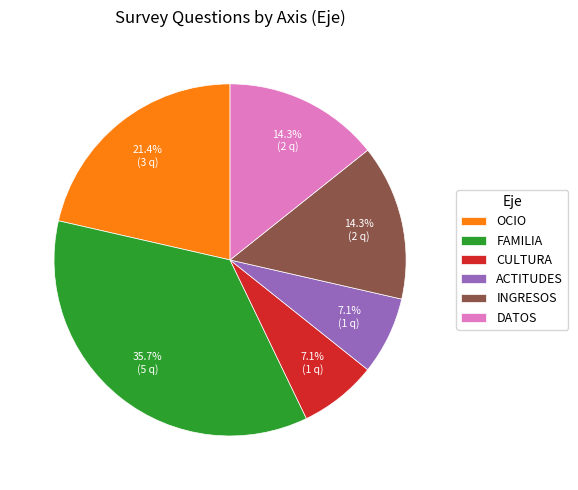

To the nearest percent, what is the average slice percentage?

17%